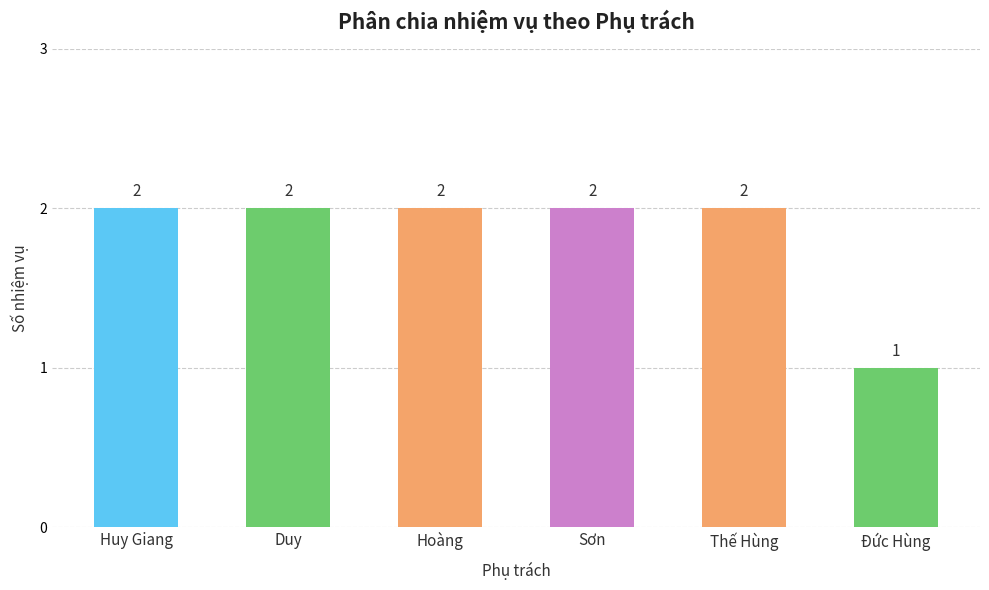

Does the chart contain any negative values?

No